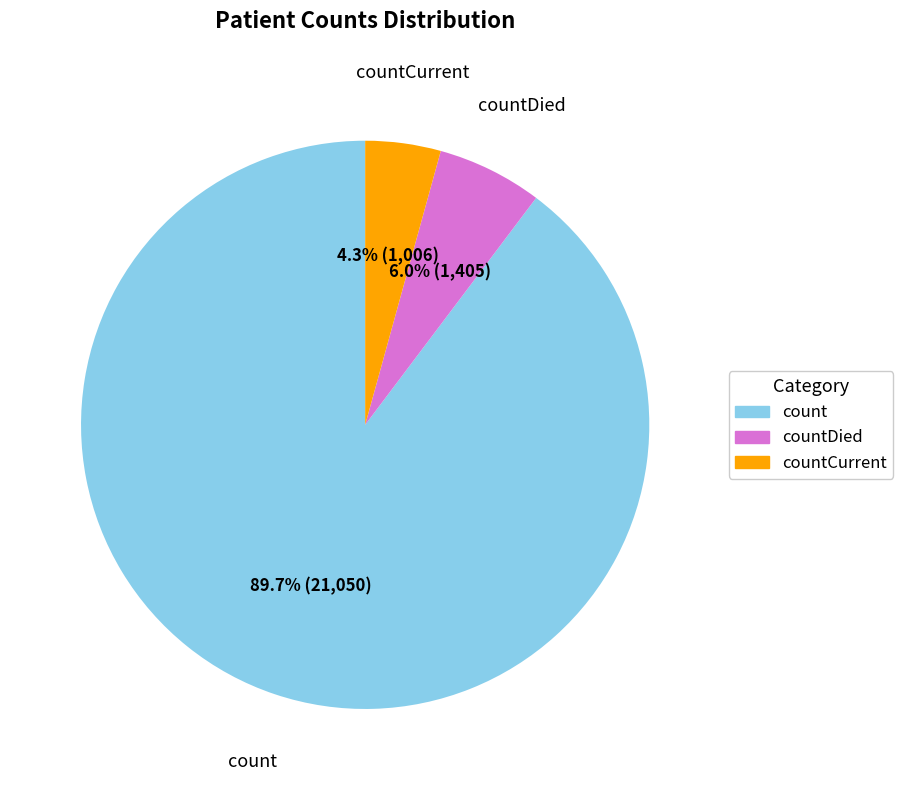

The countCurrent slice represents 11% of the pie. True or false?

False